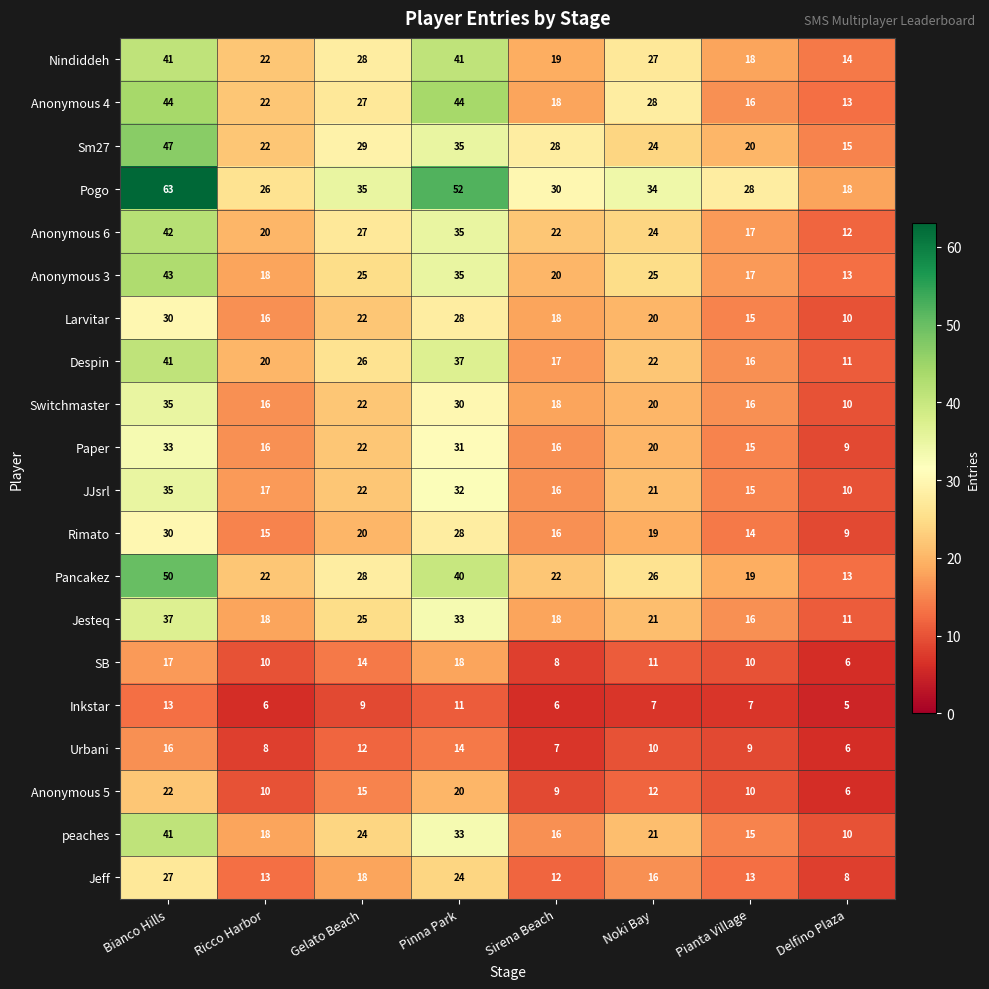

What is the spread (max minus min) of values at Noki Bay?

27